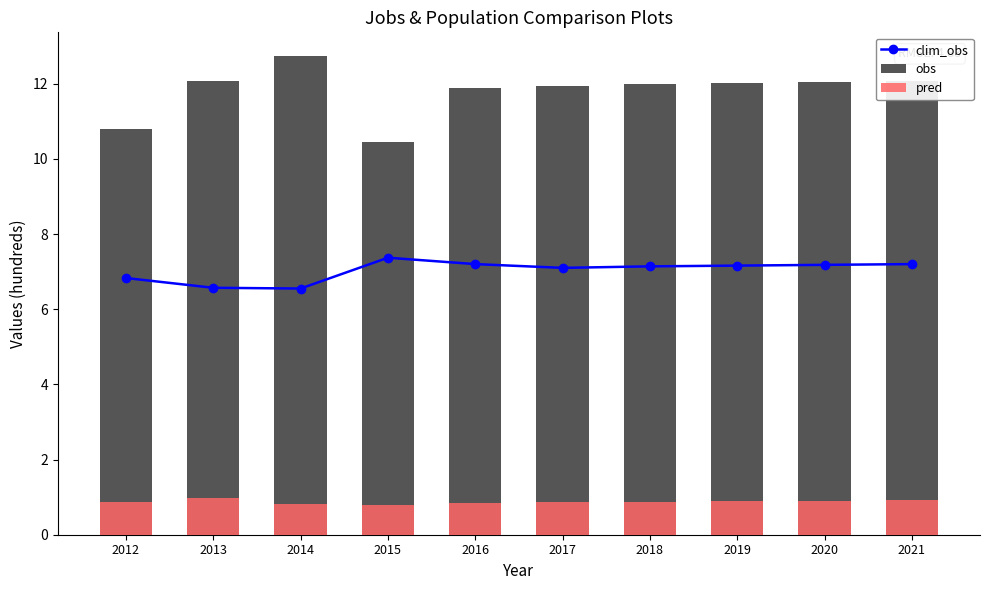

How many groups of bars are there?

10